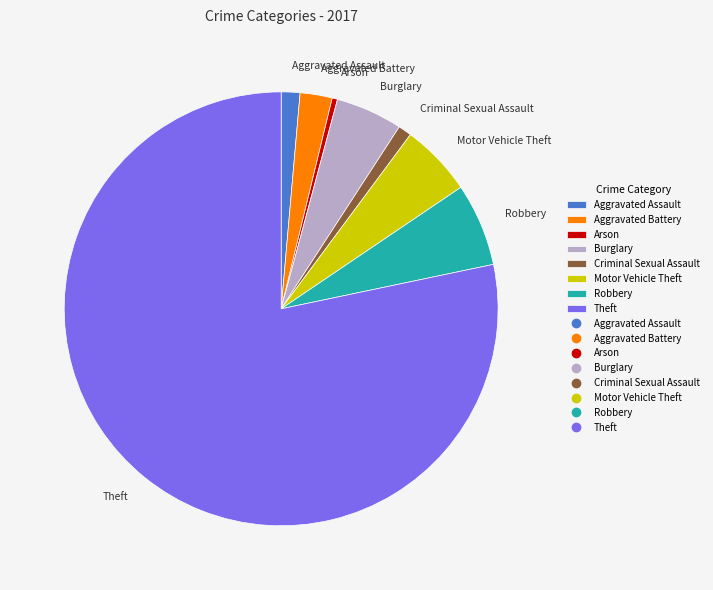

Approximately how many times larger is the value at Motor Vehicle Theft compared to Criminal Sexual Assault?

5.4